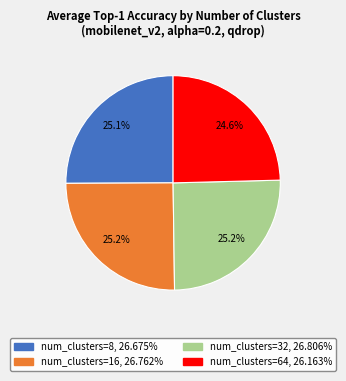

Does any single category account for the majority?

No